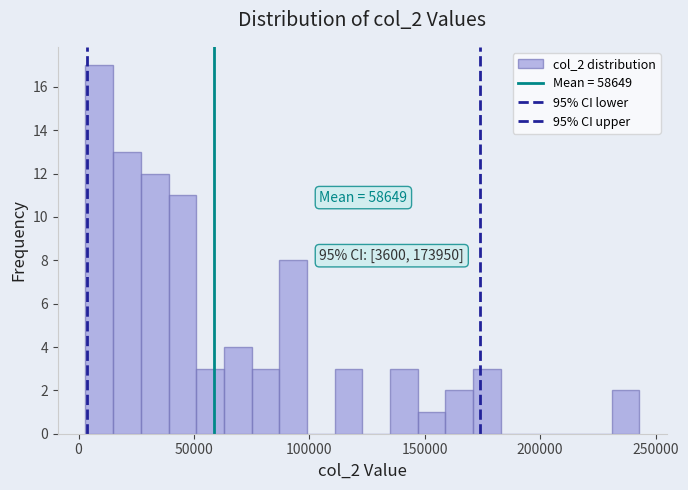

Read against the x-axis, roughly where is the centre of the tallest bar?

10000